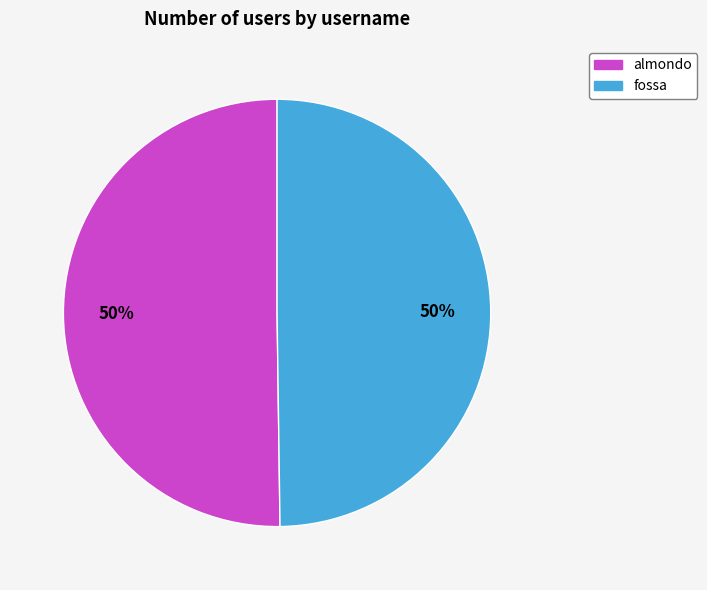

To the nearest percent, what percentage of the pie is fossa?

50%